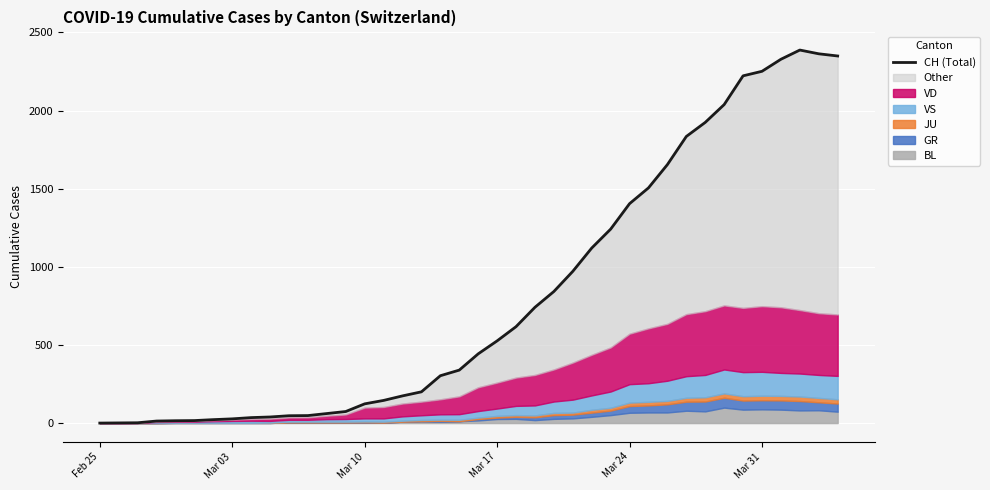

What is the difference between the maximum and second lowest values?

2386